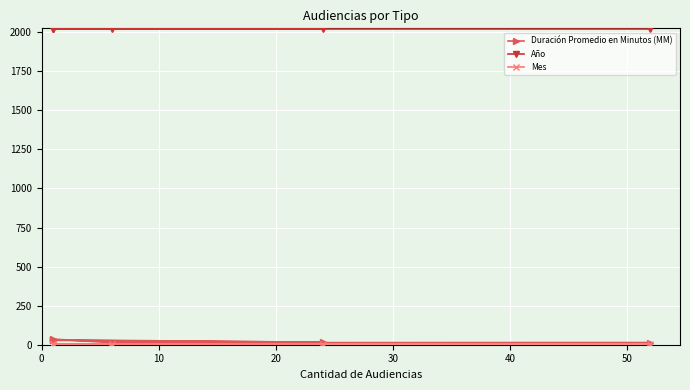

Reading left to right, extract all data points from this chart.

Duración Promedio en Minutos (MM): 14	13	36	31	16	28
Año: 2021	2021	2021	2021	2021	2021
Mes: 2	2	2	2	2	2